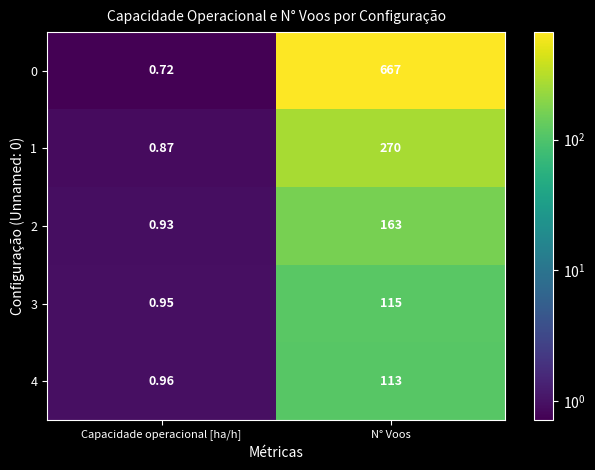

At which category is the sum across all series the highest?

N° Voos